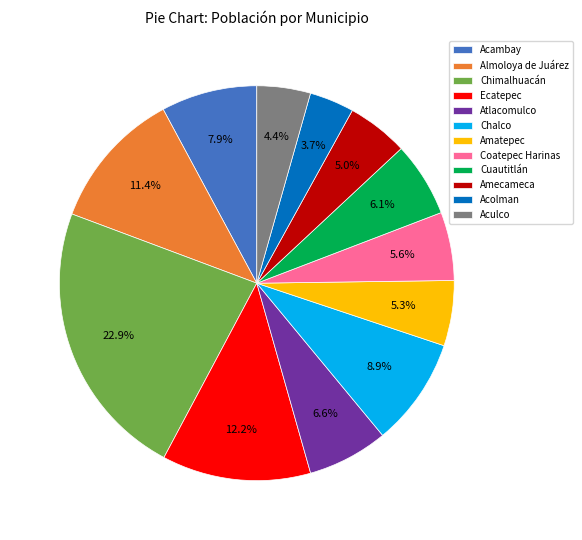

Between Amatepec and Ecatepec, which is larger?

Ecatepec